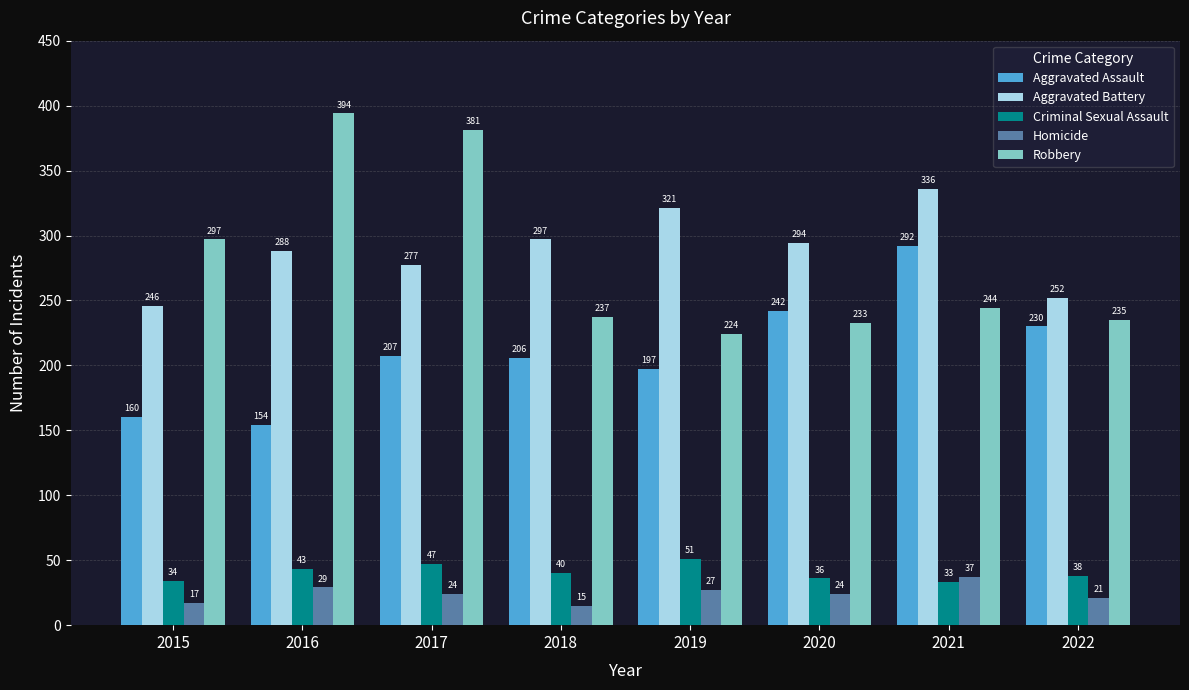

The Criminal Sexual Assault series shows 36 at 2020. True or false?

True